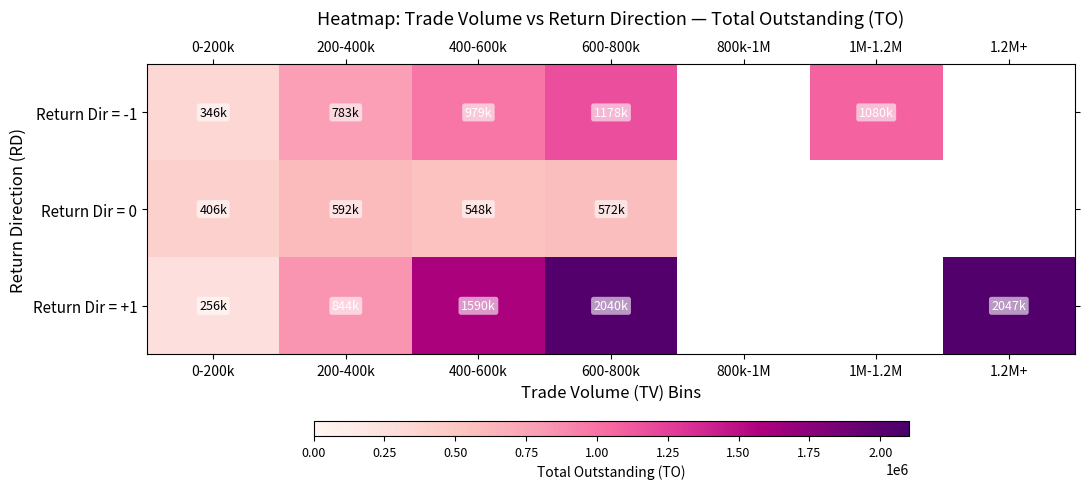

What is the sum of the Return Dir = +1 values at 600-800k and 1.2M+?

4086450.0